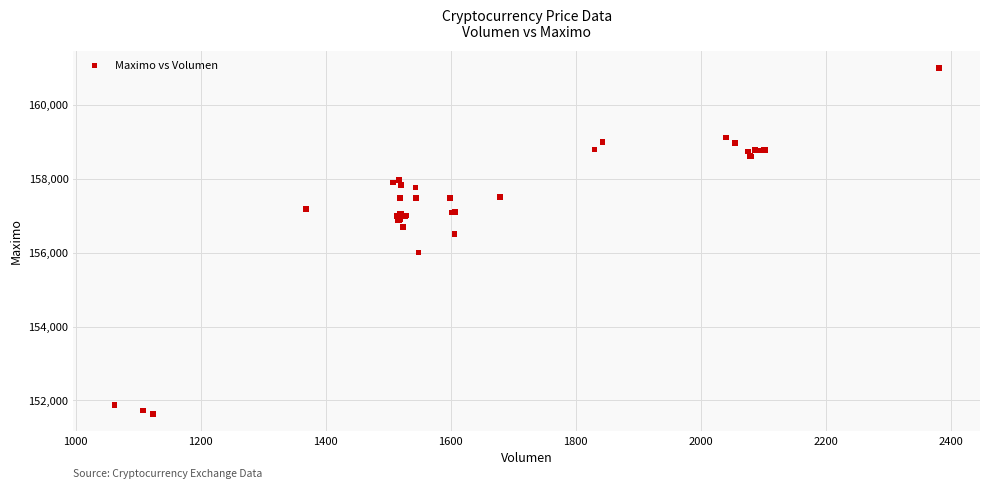

What Y value in the scatter plot is closest to 156316?

156500